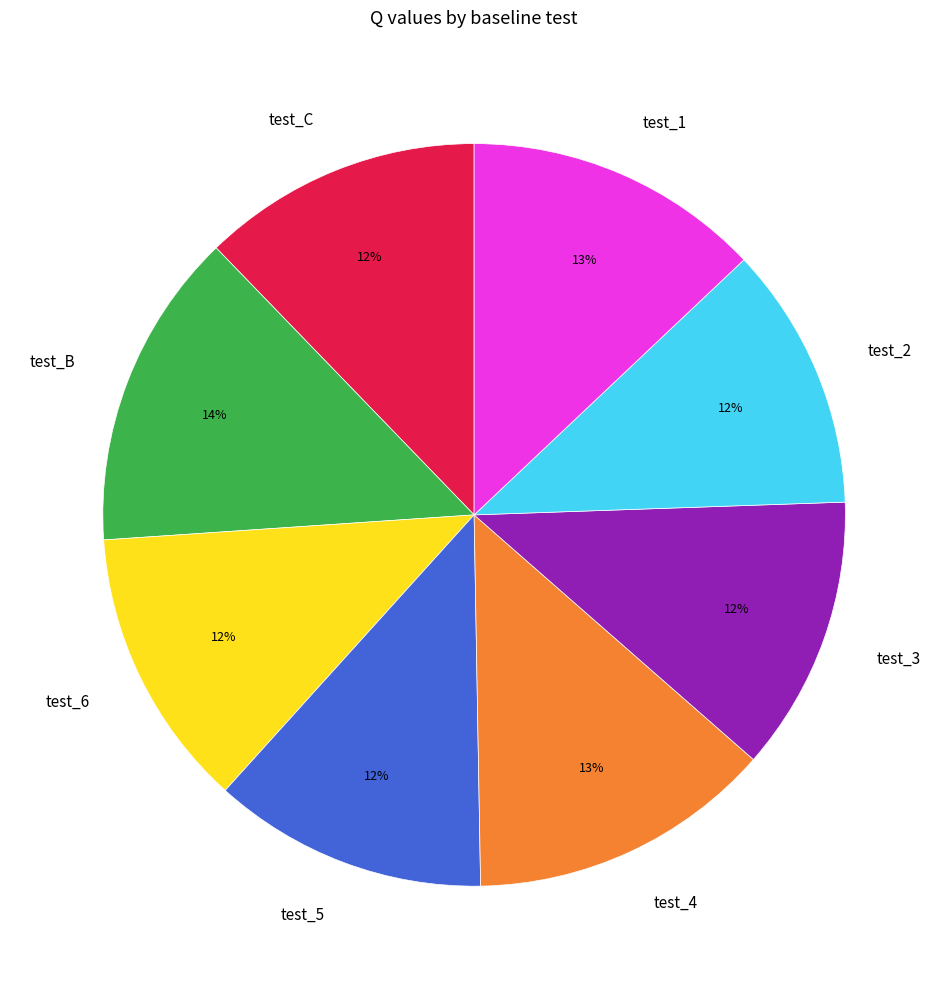

What is the largest slice in the pie chart?

test_B